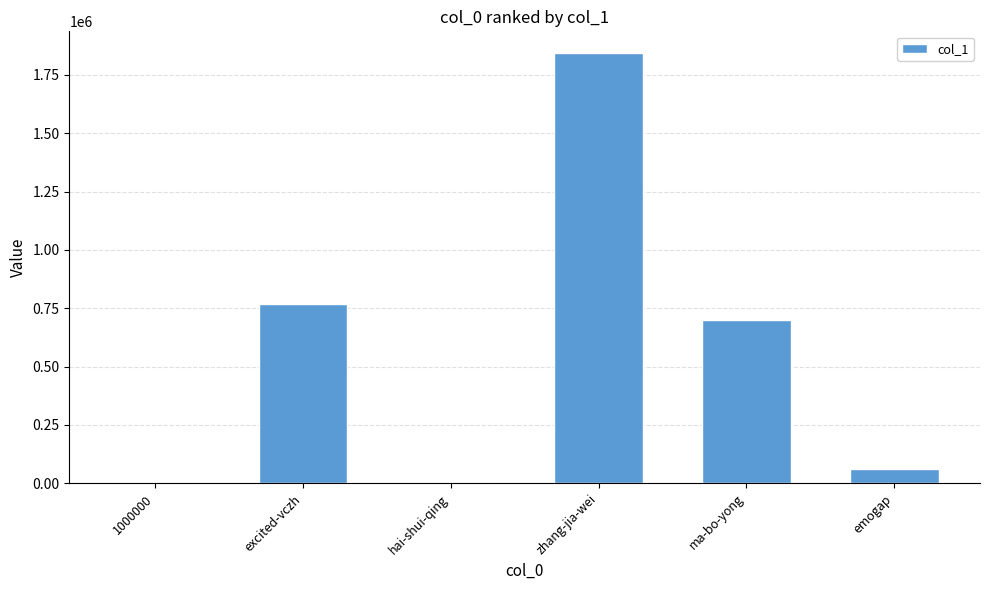

What is the difference between the values at emogap and excited-vczh?

707176